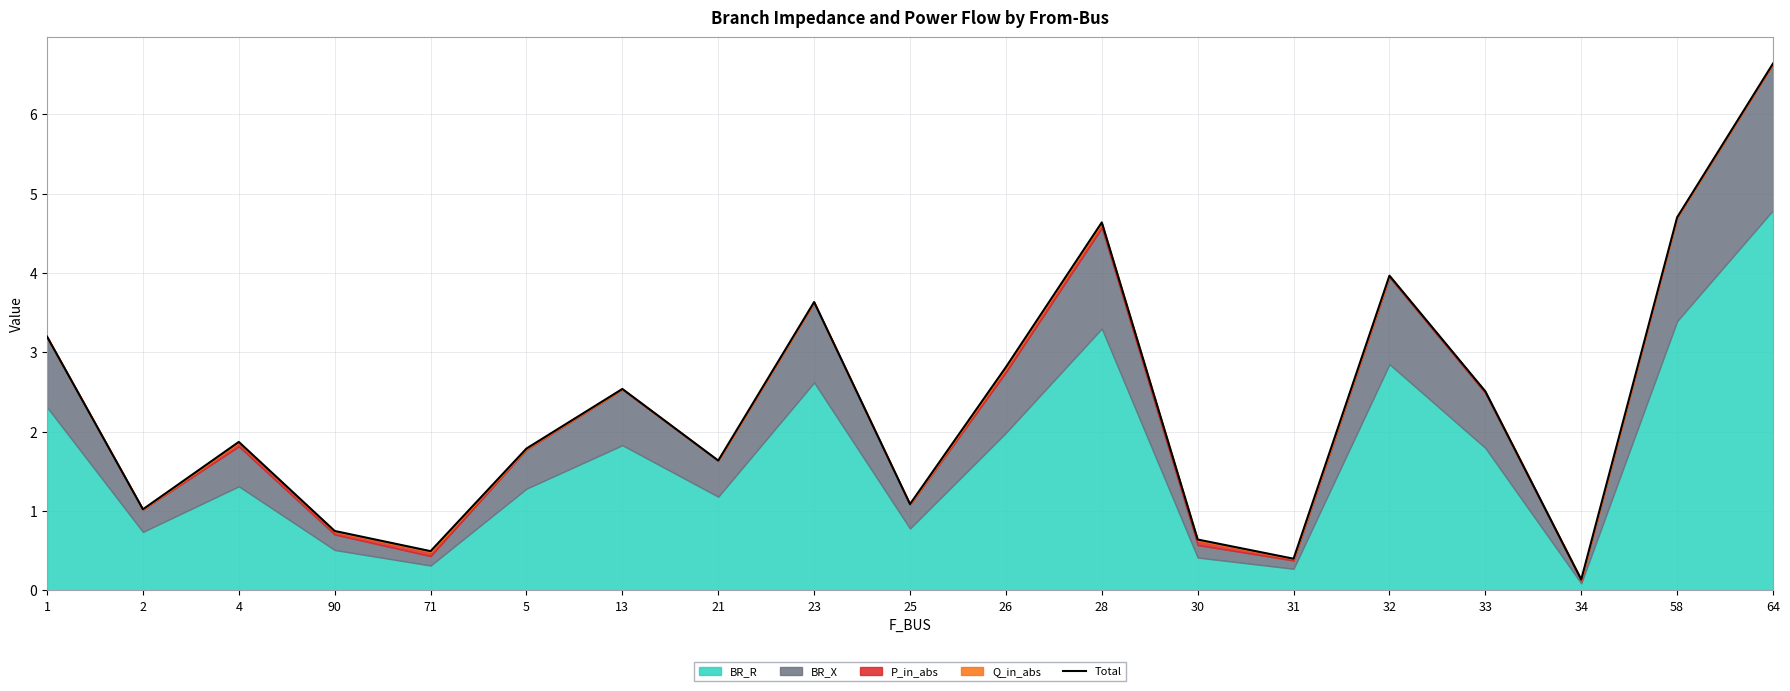

What is the label of the 10th point from the right?

25